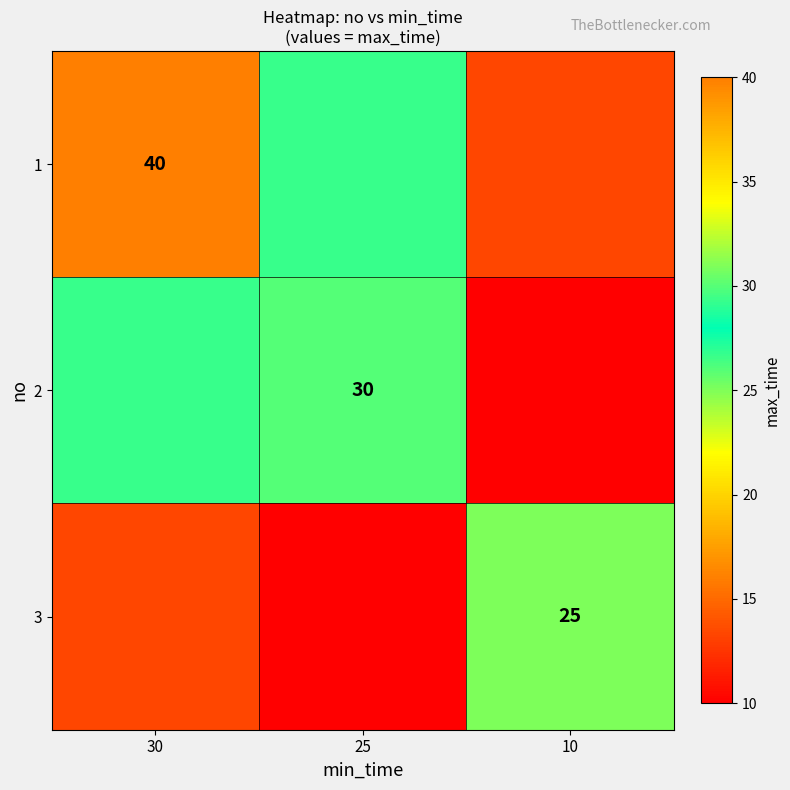

How many 3 values are between 10 and 25?

3